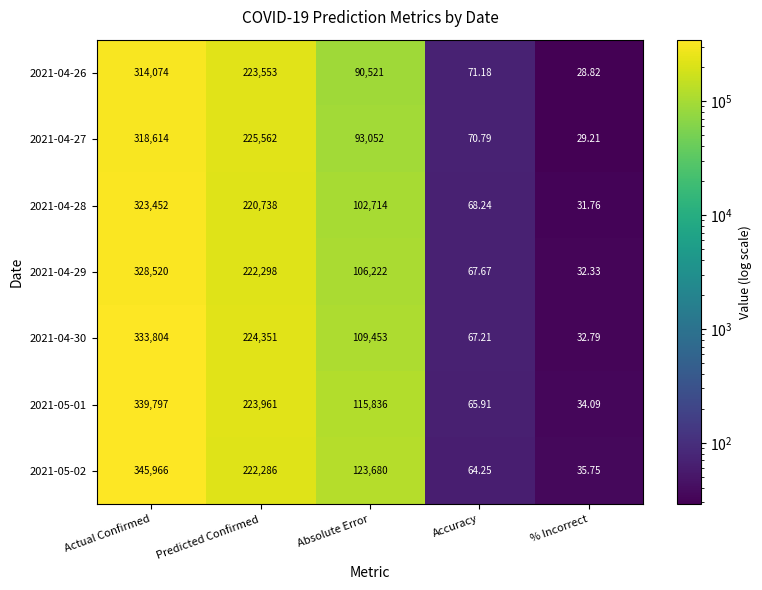

At which label does 2021-05-02 first exceed 123680?

Actual Confirmed